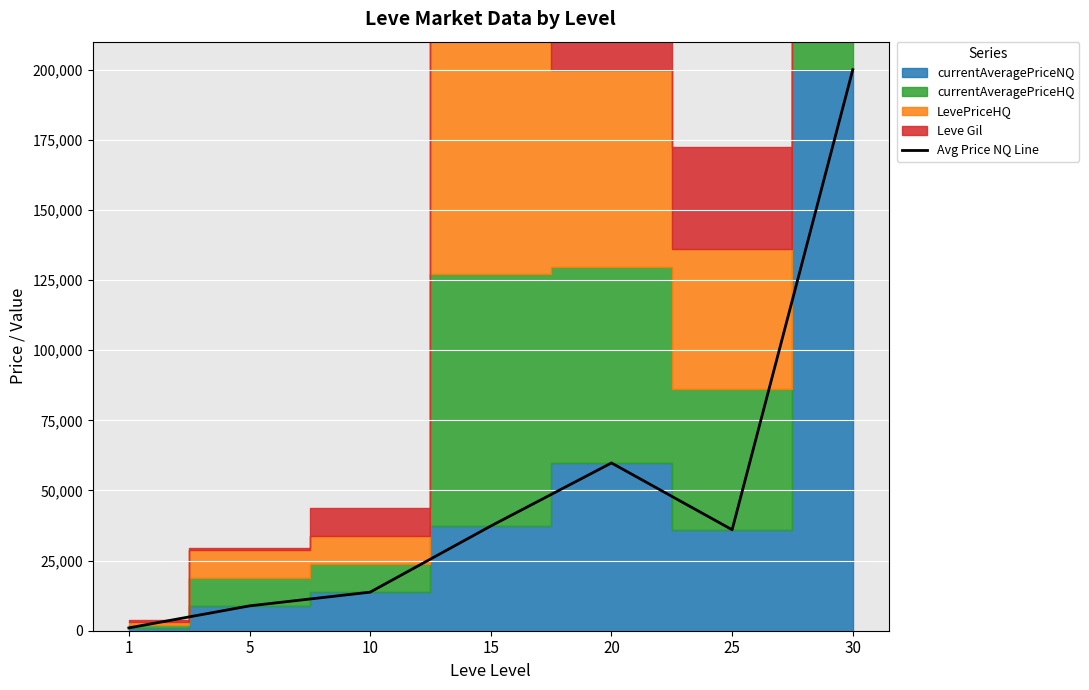

Rank the categories by value from lowest to highest.

1, 5, 10, 25, 15, 20, 30